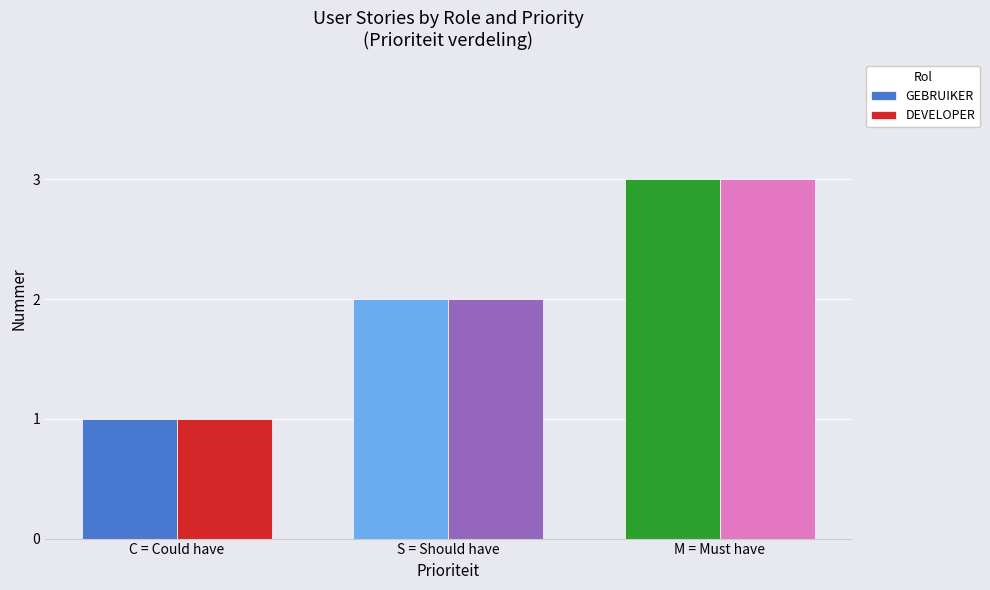

What is the sum of all GEBRUIKER values?

6